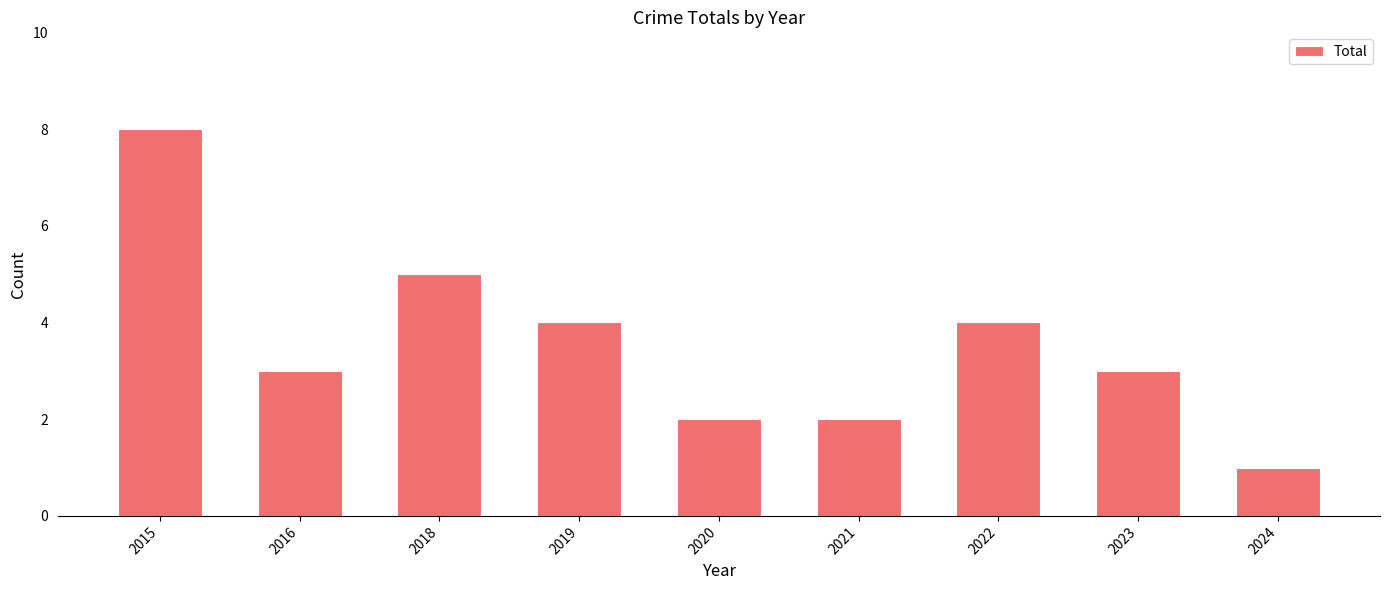

What is the change in value from 2015 to 2022?

-4